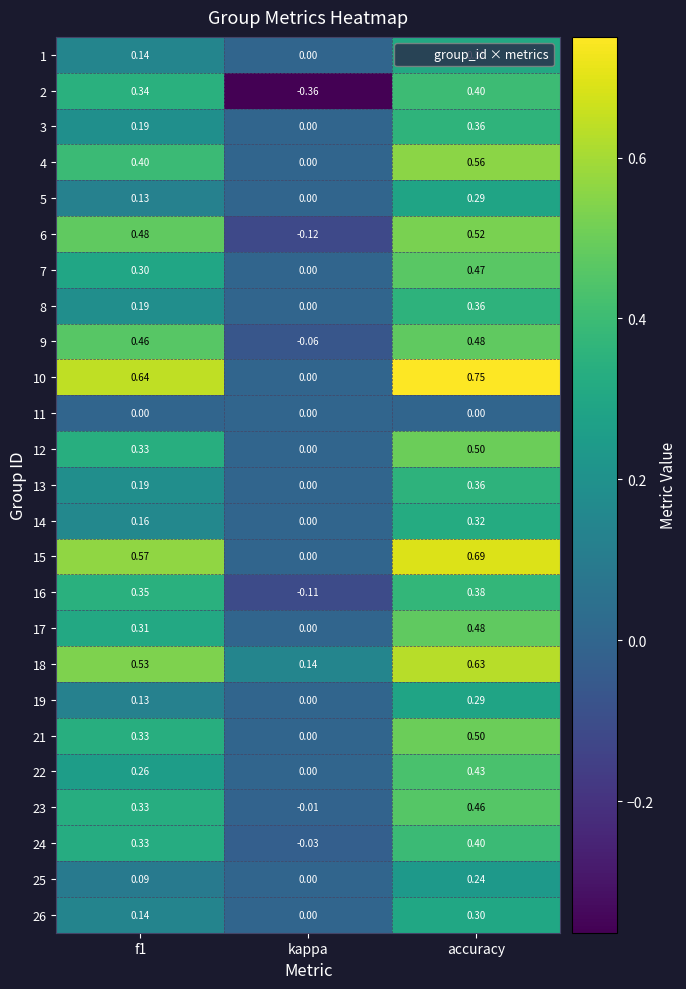

Which label corresponds to the smallest value in the chart?

kappa